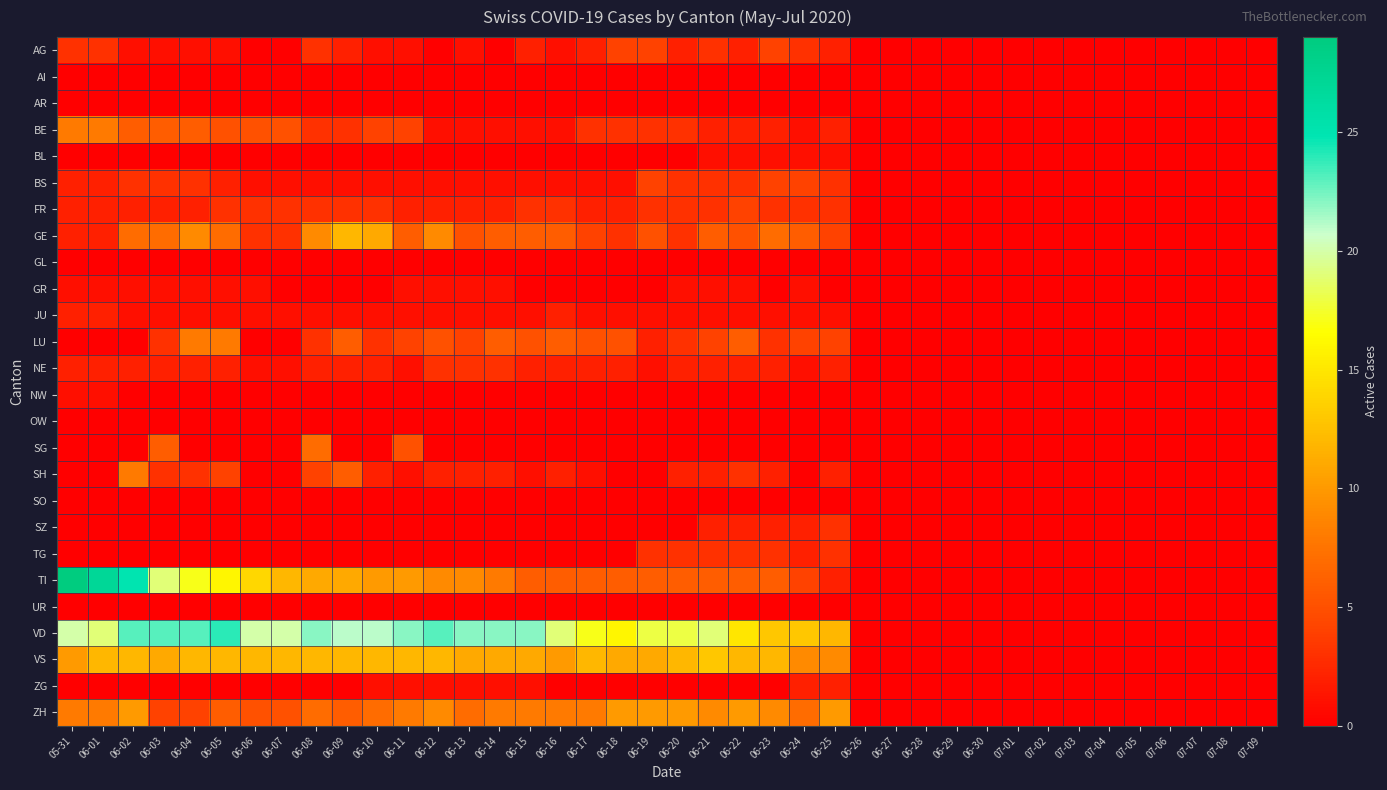

Count the number of data series in this chart.

26